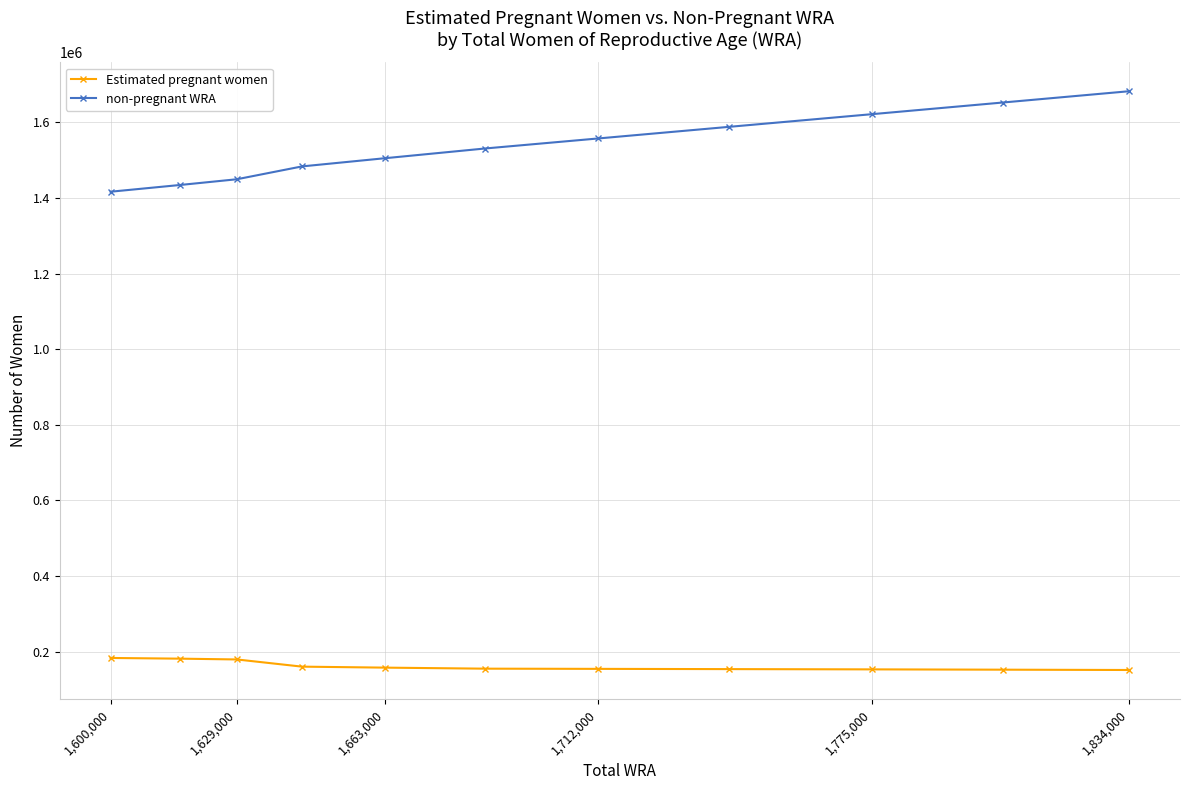

Is this an area chart (filled region under the line)?

No